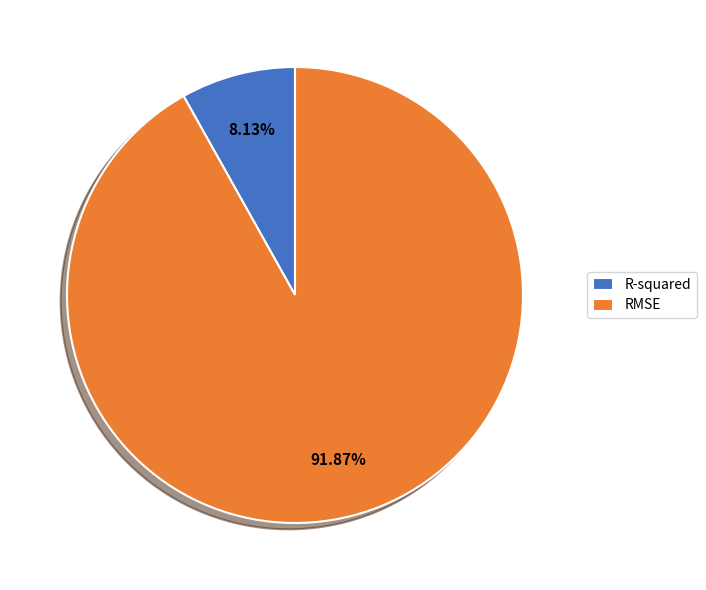

How many segments does this pie chart have?

2